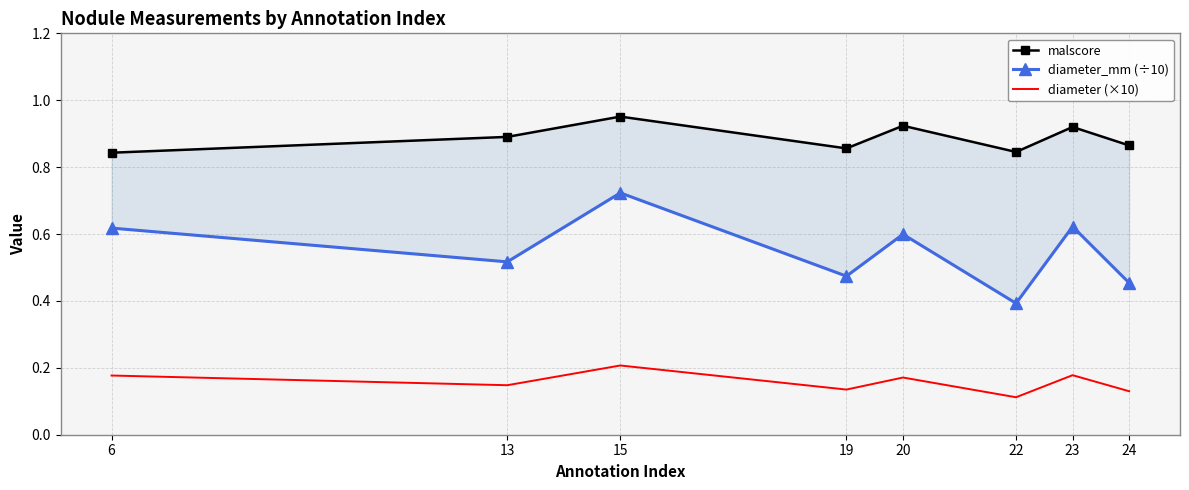

True or false: malscore and diameter_mm (÷10) intersect in this chart.

False